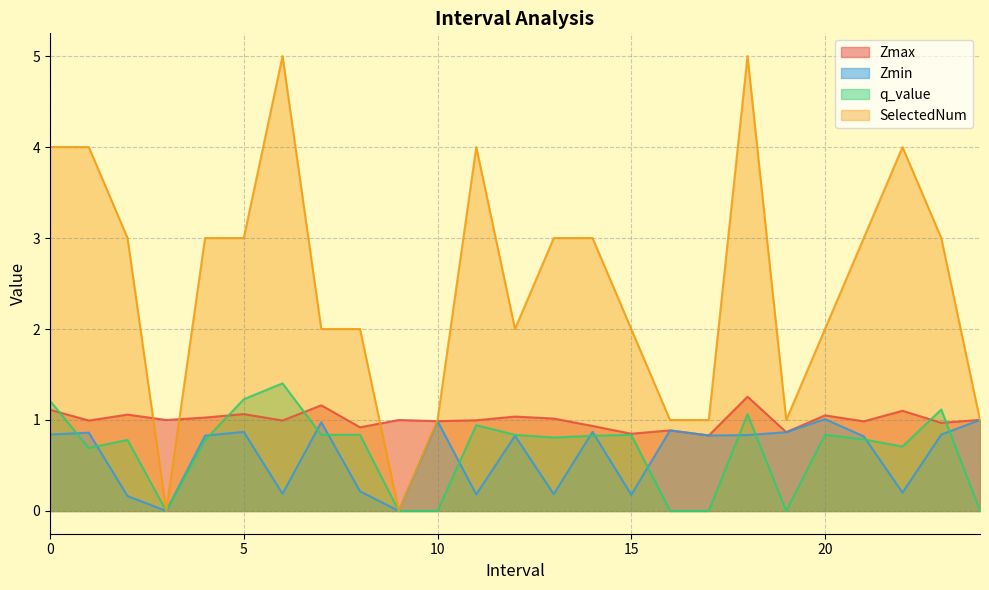

How many values in the SelectedNum series exceed 3?

6